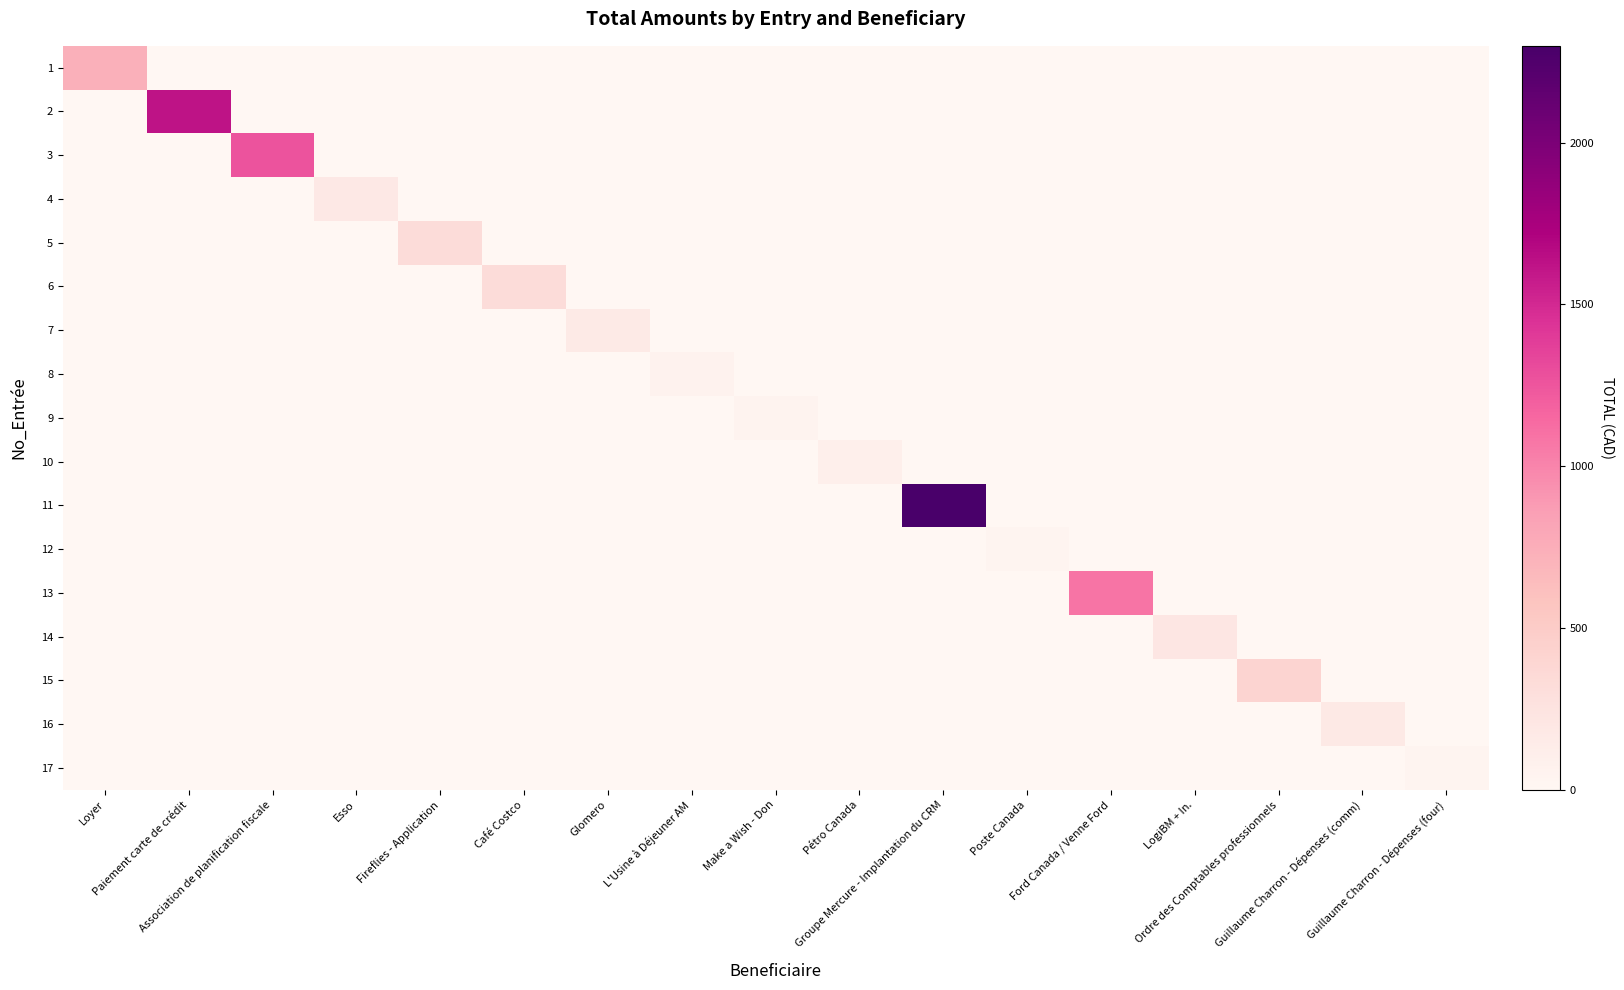

Rank the series by their maximum value, from highest to lowest.

11, 2, 3, 13, 1, 15, 6, 5, 14, 4, 16, 7, 10, 8, 9, 17, 12